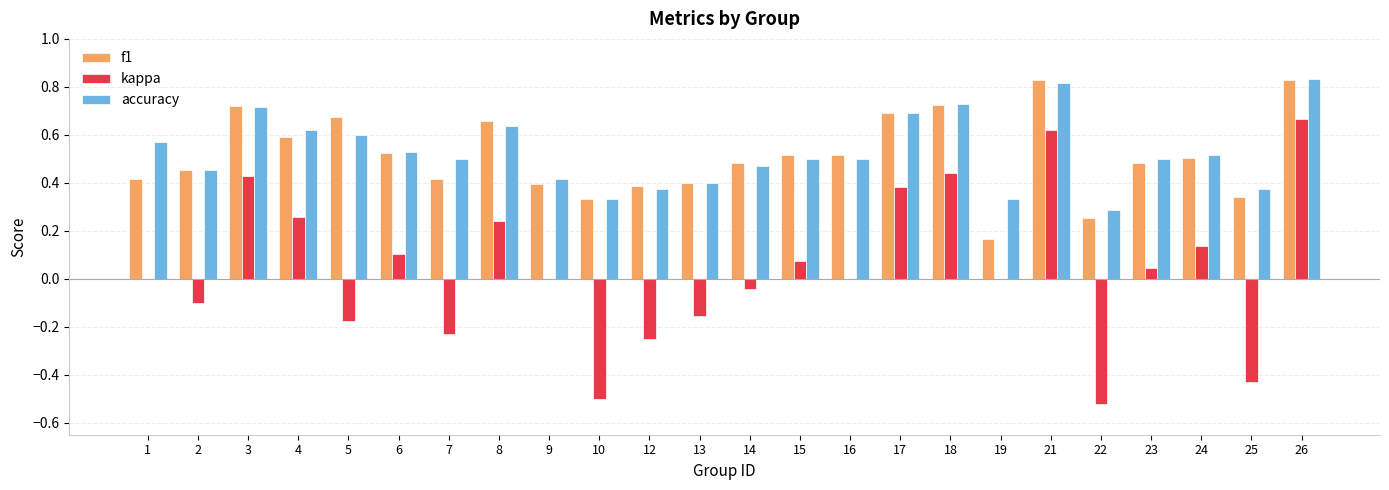

True or false: f1 has a value of 0.2 at 7.

False